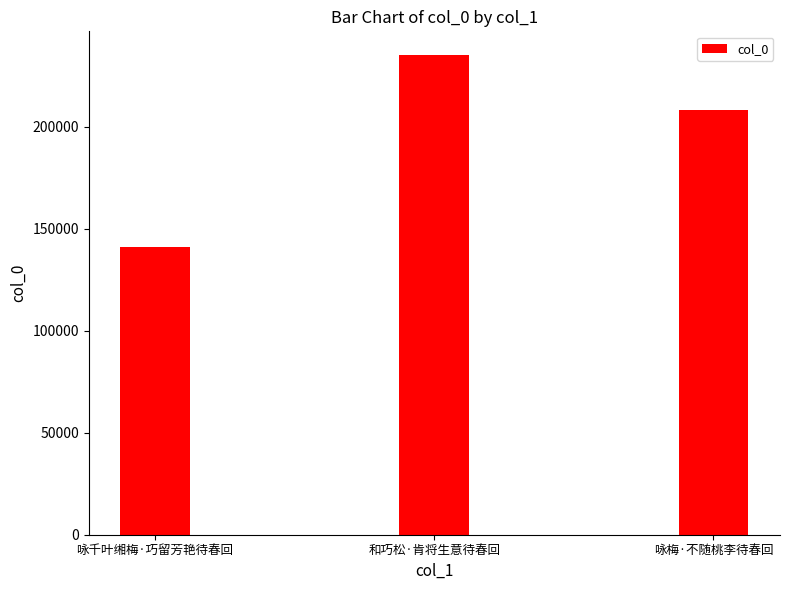

Reading left to right, extract all data points from this chart.

141021	235006	208270